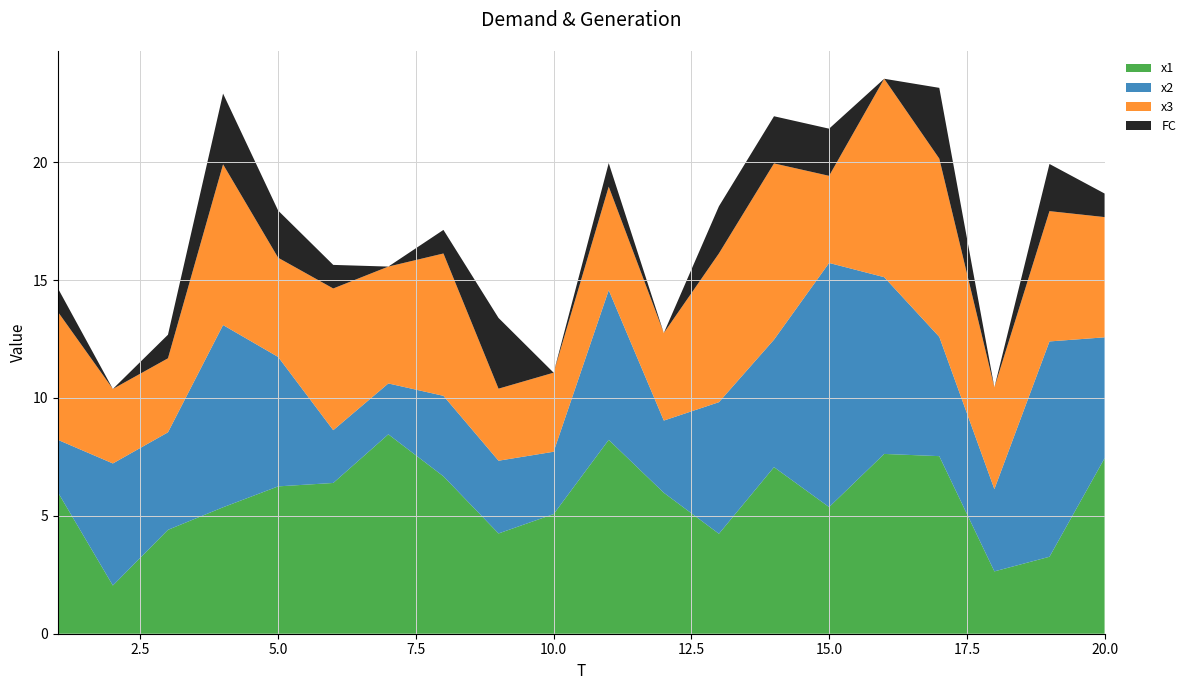

Reading left to right, extract all data points from this chart.

x1: 1=6.0	2=2.0	3=4.4	4=5.4	5=6.2	6=6.4	7=8.5	8=6.7	9=4.3	10=5.1	11=8.2	12=6.0	13=4.2	14=7.1	15=5.4	16=7.6	17=7.5	18=2.6	19=3.3	20=7.4
x2: 1=2.2	2=5.2	3=4.1	4=7.7	5=5.5	6=2.2	7=2.2	8=3.4	9=3.1	10=2.6	11=6.3	12=3.1	13=5.6	14=5.4	15=10.4	16=7.5	17=5.1	18=3.5	19=9.1	20=5.1
x3: 1=5.4	2=3.2	3=3.1	4=6.8	5=4.2	6=6.0	7=5.0	8=6.0	9=3.1	10=3.4	11=4.4	12=3.7	13=6.3	14=7.5	15=3.7	16=8.4	17=7.6	18=4.3	19=5.5	20=5.1
FC: 1=1.0	2=0.0	3=1.0	4=3.0	5=2.0	6=1.0	7=0.0	8=1.0	9=3.0	10=0.0	11=1.0	12=0.0	13=2.0	14=2.0	15=2.0	16=0.0	17=3.0	18=0.0	19=2.0	20=1.0